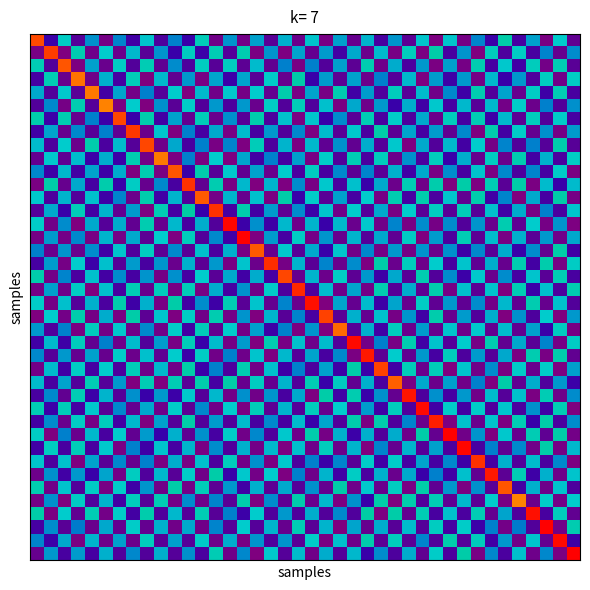

At how many categories does at least one series exceed 0?

40